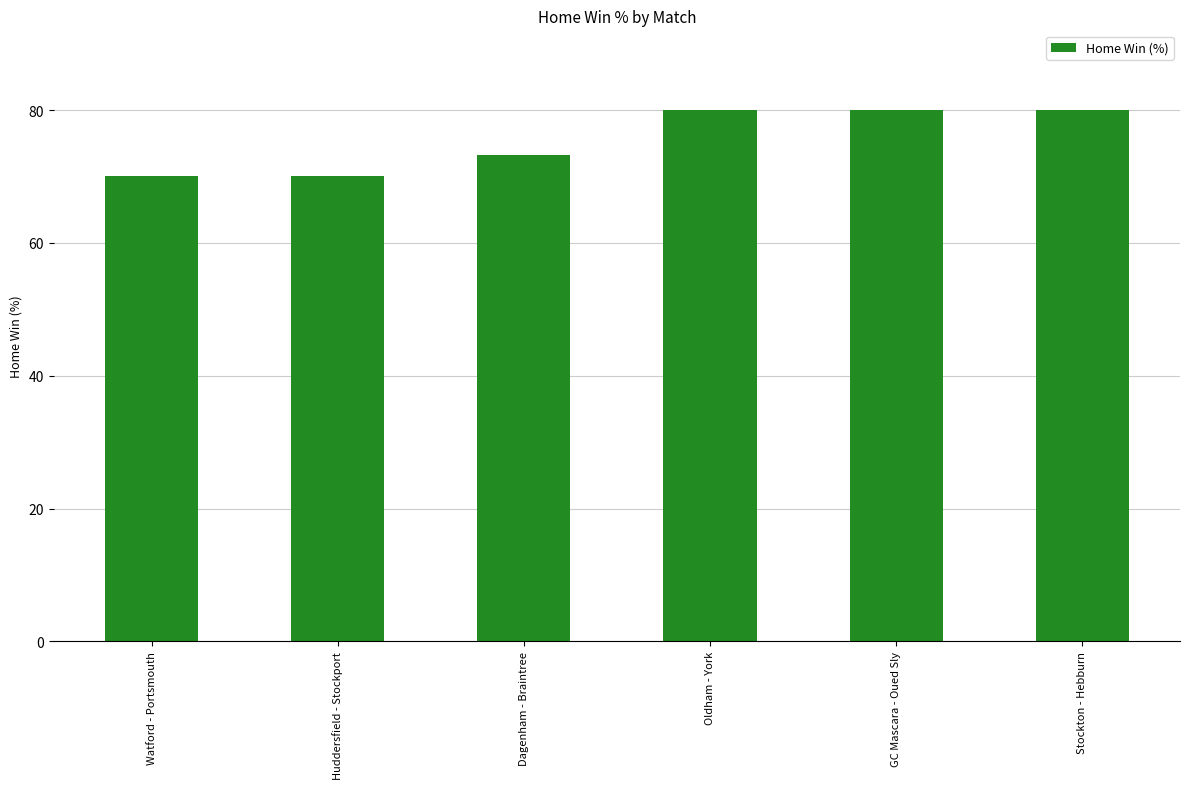

What value does the data have at Oldham - York?

80.0